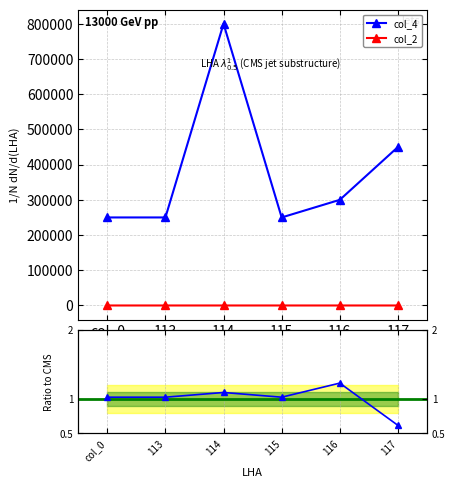

Which category has the lowest value in the col_2 series?

col_0